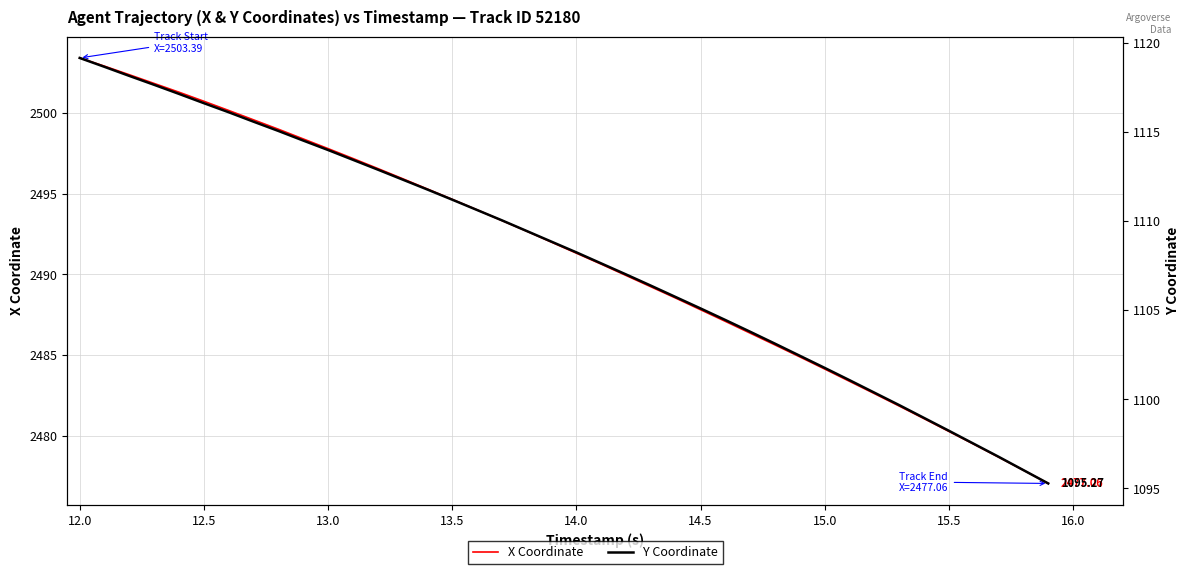

At how many categories does at least one series exceed 1124?

40